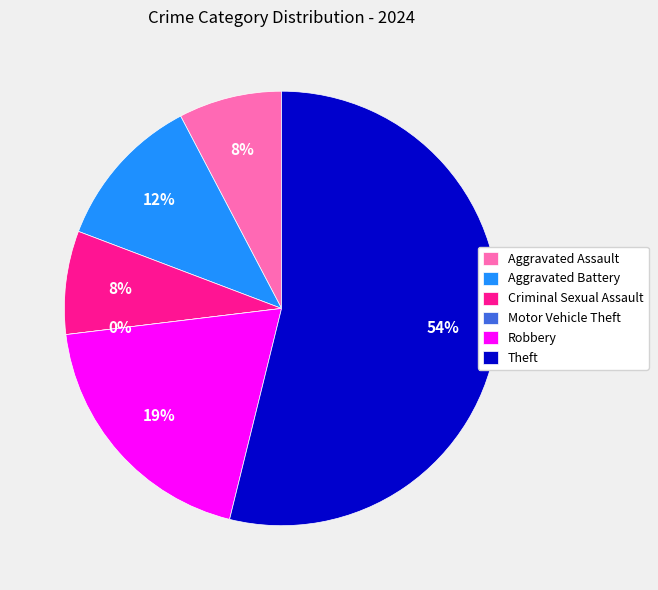

The Motor Vehicle Theft slice represents 0% of the pie. True or false?

True